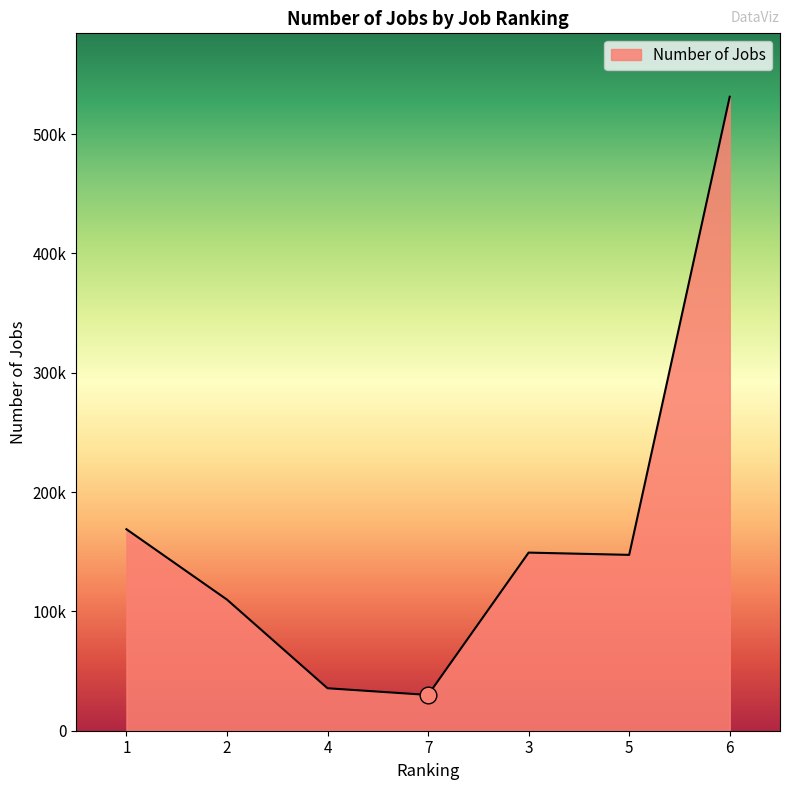

At which category does the data reach its first local valley?

7